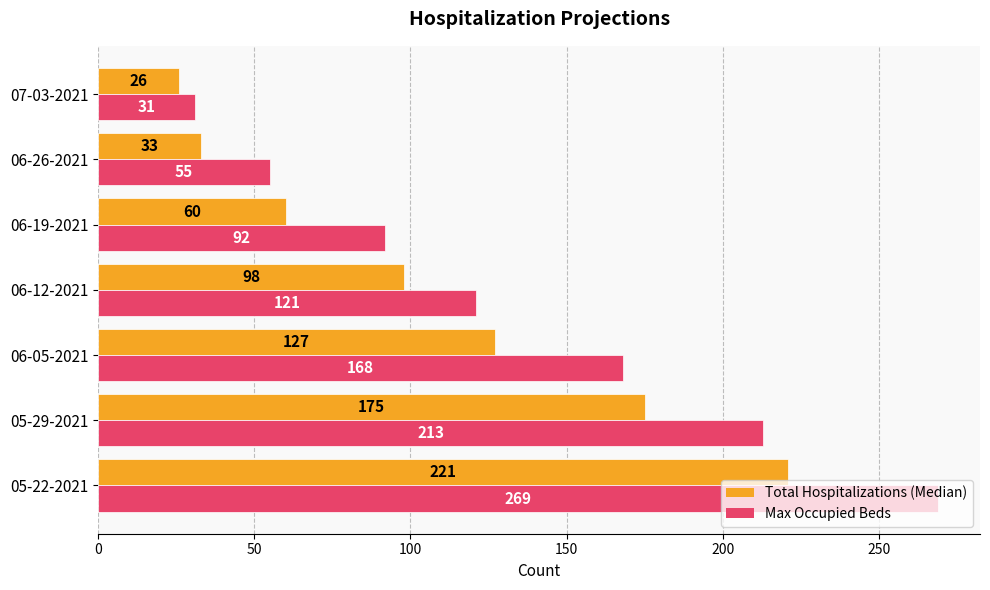

At which category does the chart reach its minimum across all series?

07-03-2021